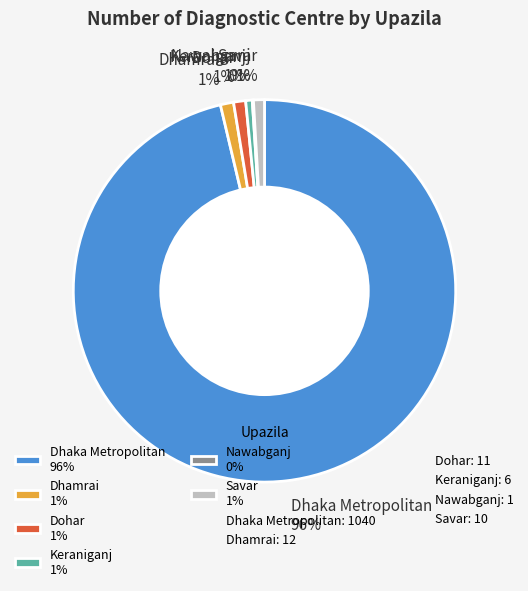

Which slice represents more than half of the pie?

Dhaka Metropolitan